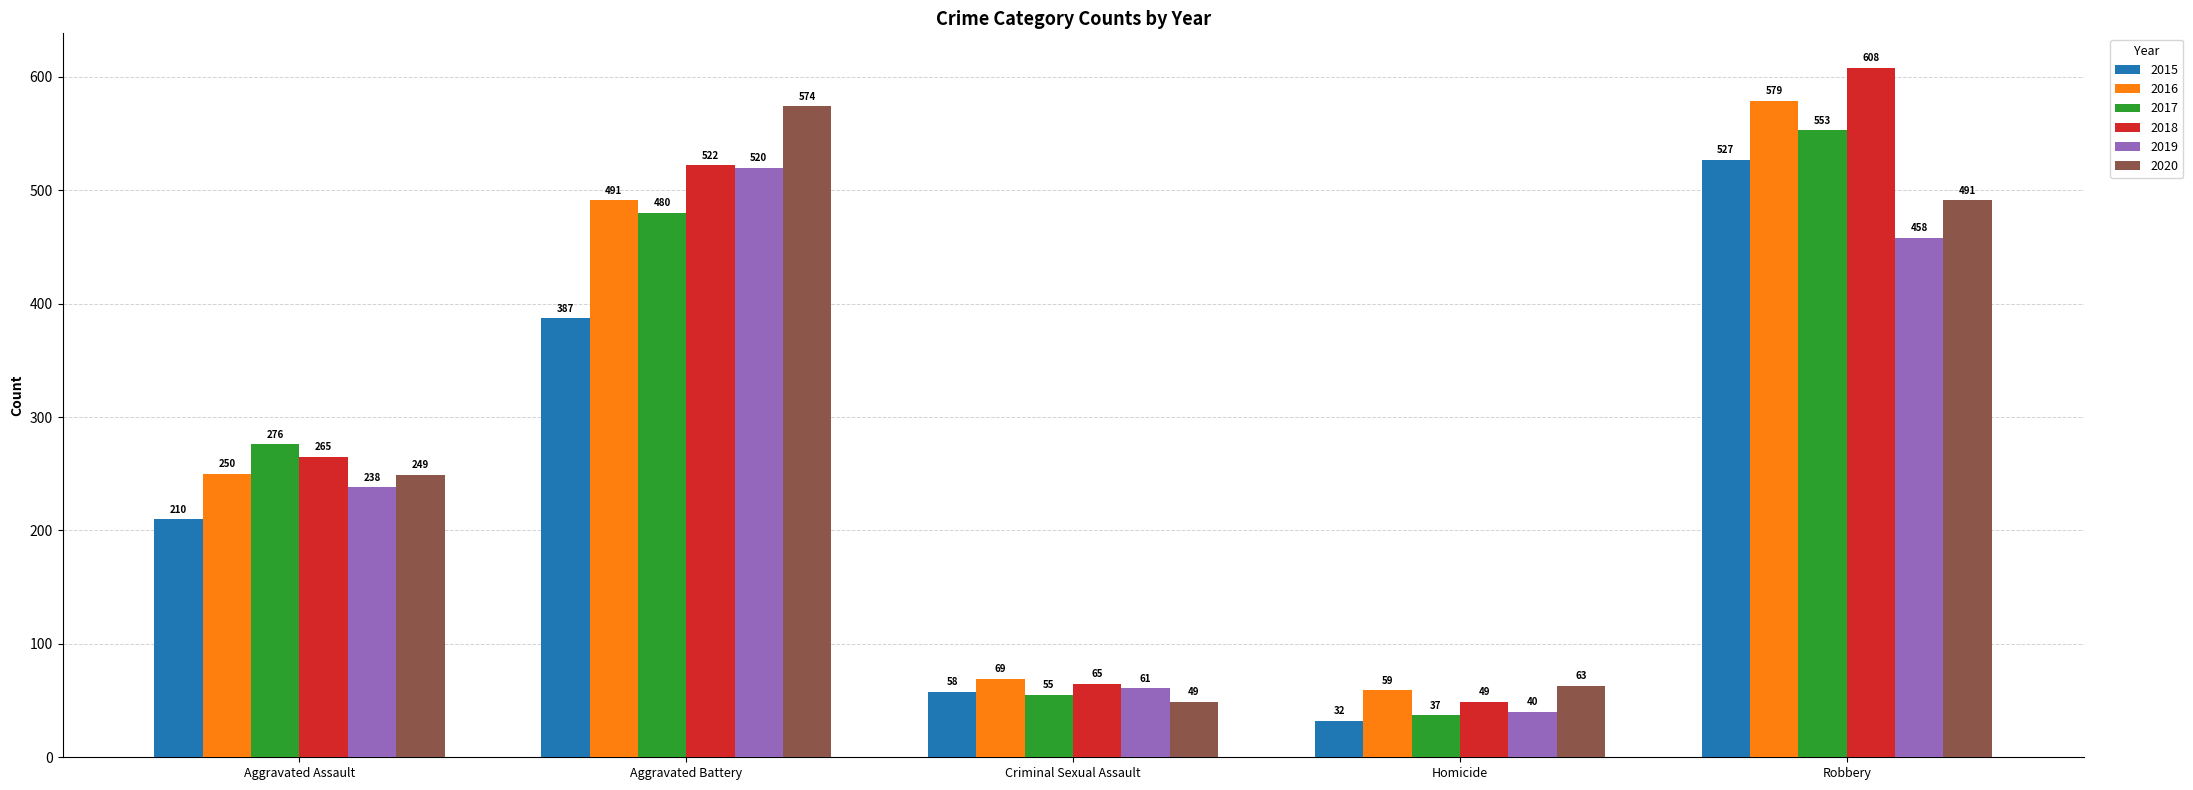

How many groups of bars are there?

5